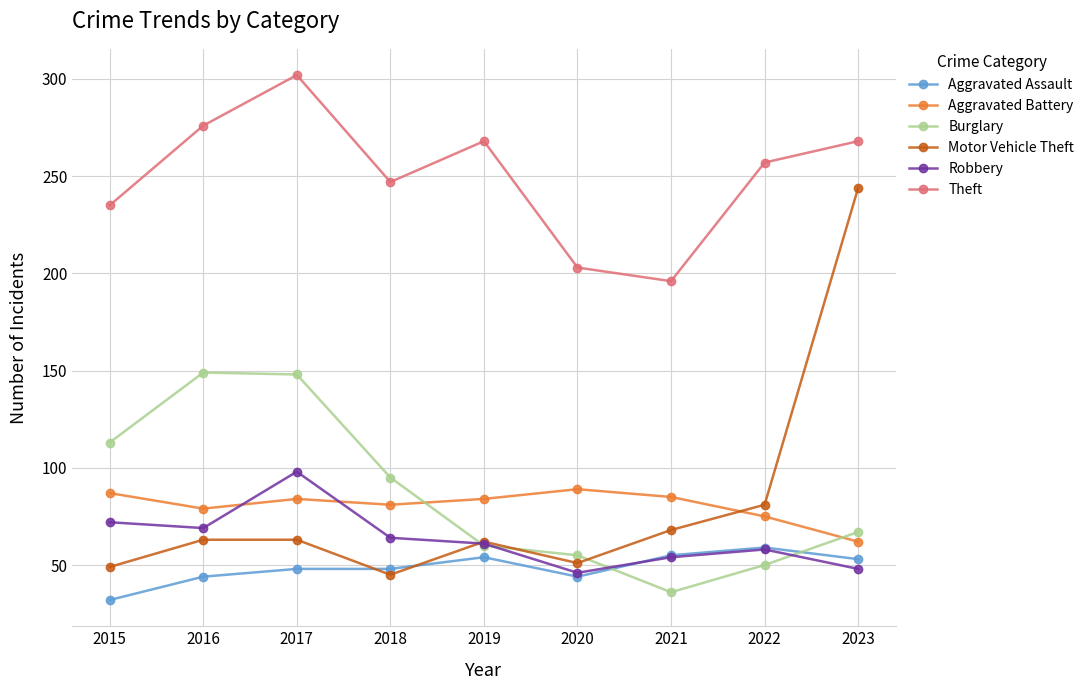

True or false: Aggravated Assault and Theft intersect in this chart.

False